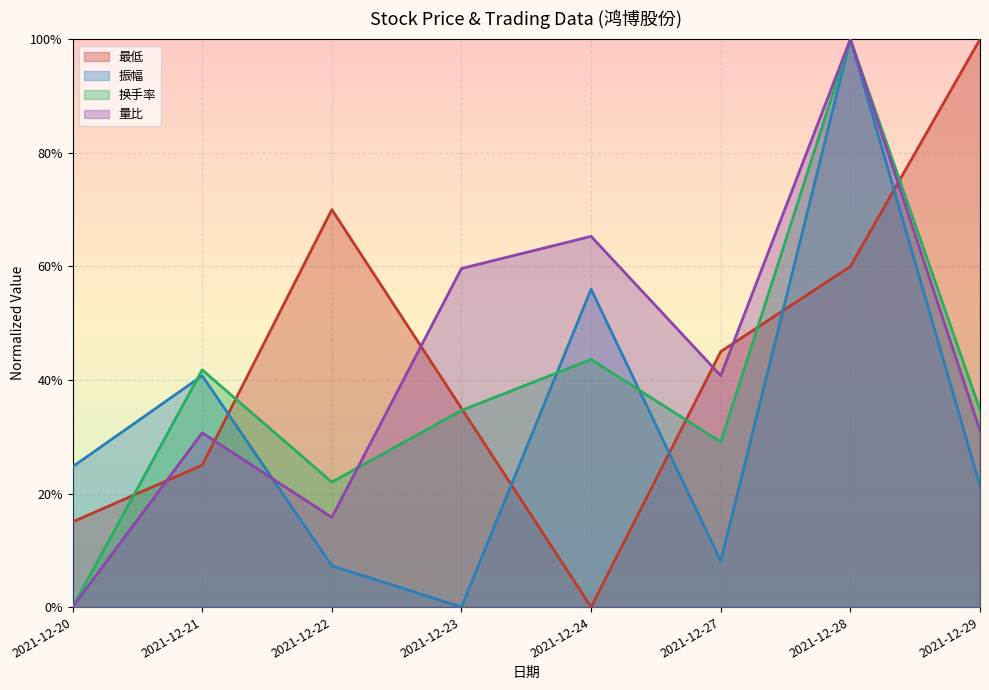

How many interior local peaks does the 振幅 series have?

3